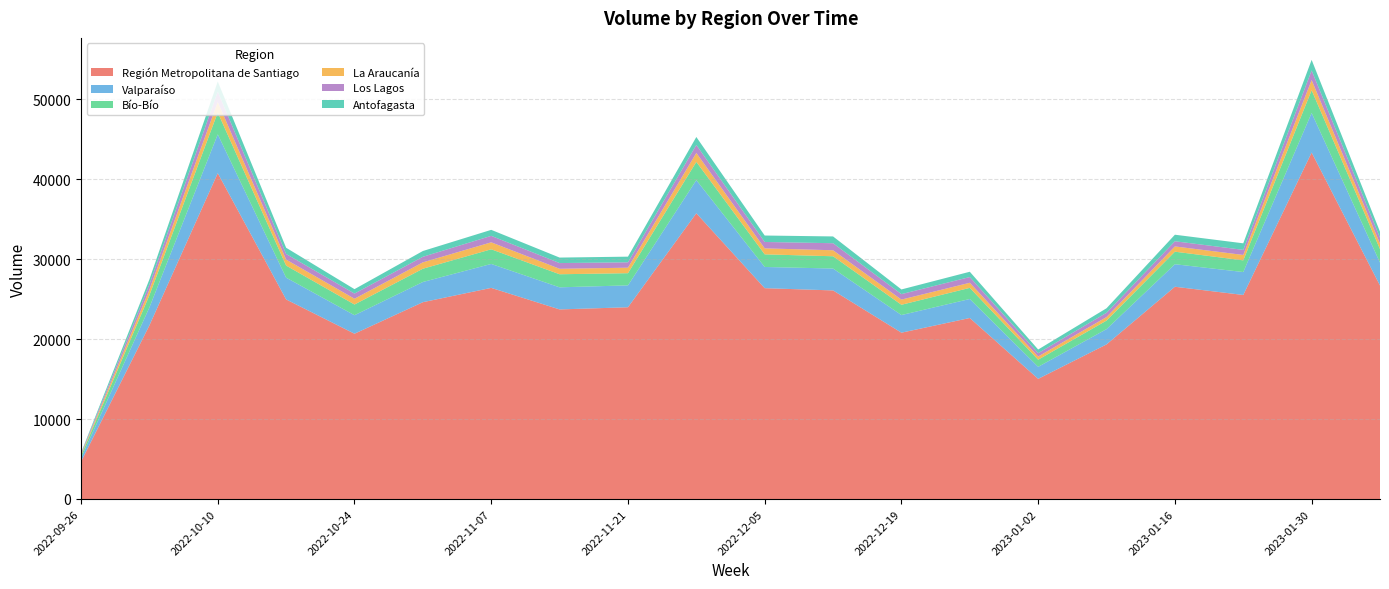

Reading right to left, list all the values displayed in this chart.

Región Metropolitana de Santiago: 2023-02-06=26689	2023-01-30=43317	2023-01-23=25510	2023-01-16=26536	2023-01-09=19328	2023-01-02=15021	2022-12-26=22629	2022-12-19=20793	2022-12-12=26077	2022-12-05=26358	2022-11-28=35723	2022-11-21=23972	2022-11-14=23701	2022-11-07=26394	2022-10-31=24605	2022-10-24=20663	2022-10-17=24950	2022-10-10=40736	2022-10-03=21705	2022-09-26=4661
Valparaíso: 2023-02-06=2868	2023-01-30=4949	2023-01-23=2865	2023-01-16=2817	2023-01-09=1911	2023-01-02=1504	2022-12-26=2377	2022-12-19=2205	2022-12-12=2737	2022-12-05=2651	2022-11-28=4145	2022-11-21=2737	2022-11-14=2763	2022-11-07=2995	2022-10-31=2526	2022-10-24=2313	2022-10-17=2725	2022-10-10=4856	2022-10-03=2244	2022-09-26=446
Bío-Bío: 2023-02-06=1683	2023-01-30=2837	2023-01-23=1460	2023-01-16=1567	2023-01-09=1067	2023-01-02=890	2022-12-26=1392	2022-12-19=1285	2022-12-12=1534	2022-12-05=1578	2022-11-28=2280	2022-11-21=1522	2022-11-14=1635	2022-11-07=1831	2022-10-31=1658	2022-10-24=1340	2022-10-17=1509	2022-10-10=2734	2022-10-03=1522	2022-09-26=292
La Araucanía: 2023-02-06=691	2023-01-30=1274	2023-01-23=677	2023-01-16=656	2023-01-09=437	2023-01-02=399	2022-12-26=635	2022-12-19=646	2022-12-12=750	2022-12-05=748	2022-11-28=1115	2022-11-21=688	2022-11-14=684	2022-11-07=870	2022-10-31=796	2022-10-24=720	2022-10-17=748	2022-10-10=1307	2022-10-03=695	2022-09-26=143
Los Lagos: 2023-02-06=739	2023-01-30=1207	2023-01-23=636	2023-01-16=649	2023-01-09=542	2023-01-02=423	2022-12-26=717	2022-12-19=686	2022-12-12=882	2022-12-05=801	2022-11-28=1004	2022-11-21=673	2022-11-14=715	2022-11-07=810	2022-10-31=698	2022-10-24=650	2022-10-17=703	2022-10-10=1297	2022-10-03=659	2022-09-26=126
Antofagasta: 2023-02-06=748	2023-01-30=1321	2023-01-23=818	2023-01-16=817	2023-01-09=561	2023-01-02=452	2022-12-26=661	2022-12-19=584	2022-12-12=846	2022-12-05=805	2022-11-28=993	2022-11-21=707	2022-11-14=685	2022-11-07=751	2022-10-31=721	2022-10-24=550	2022-10-17=776	2022-10-10=1265	2022-10-03=622	2022-09-26=101